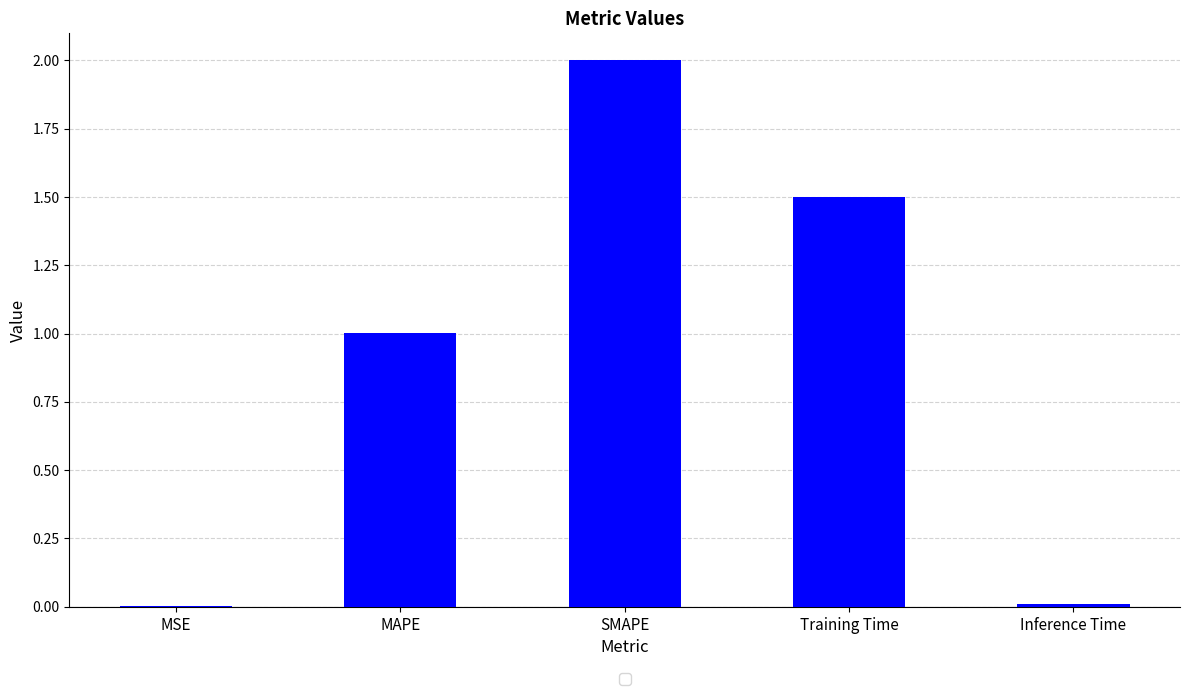

What is the sum of the values at SMAPE and Inference Time?

2.0